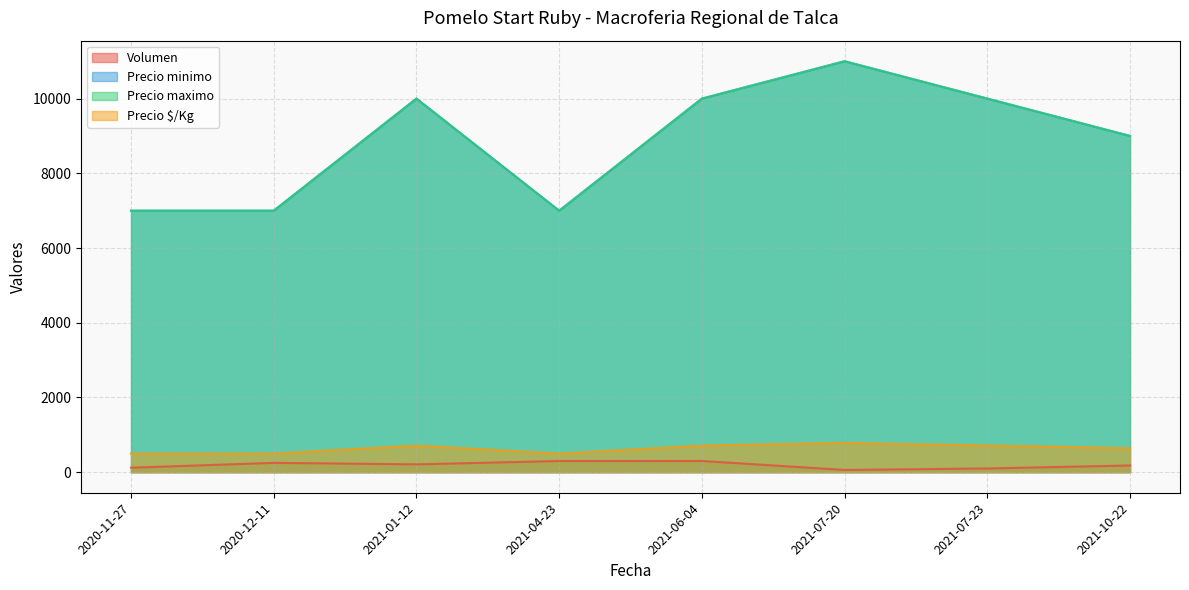

True or false: Precio $/Kg has a value of 714 at 2021-07-23.

True